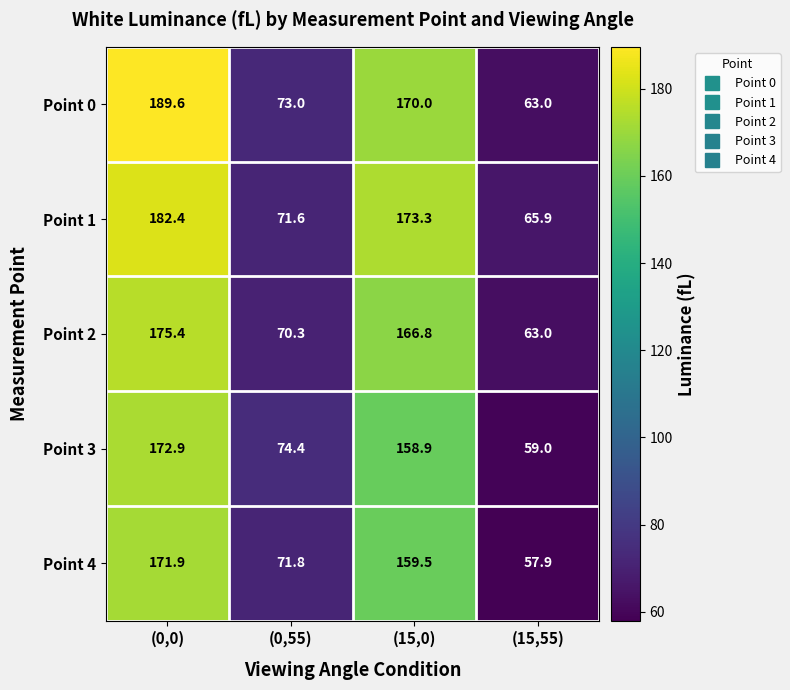

Reading right to left, list all the values displayed in this chart.

Point 0: 63.0	170.0	73.0	189.6
Point 1: 65.9	173.3	71.6	182.4
Point 2: 63.0	166.8	70.3	175.4
Point 3: 59.0	158.9	74.4	172.9
Point 4: 57.9	159.5	71.8	171.9